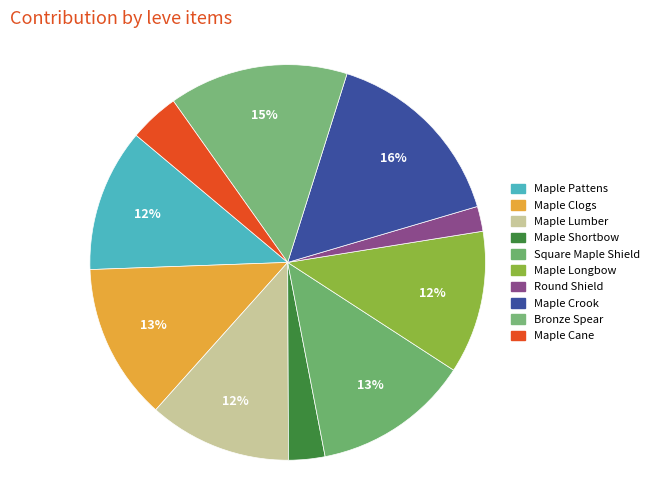

Count the number of slices in the pie.

10